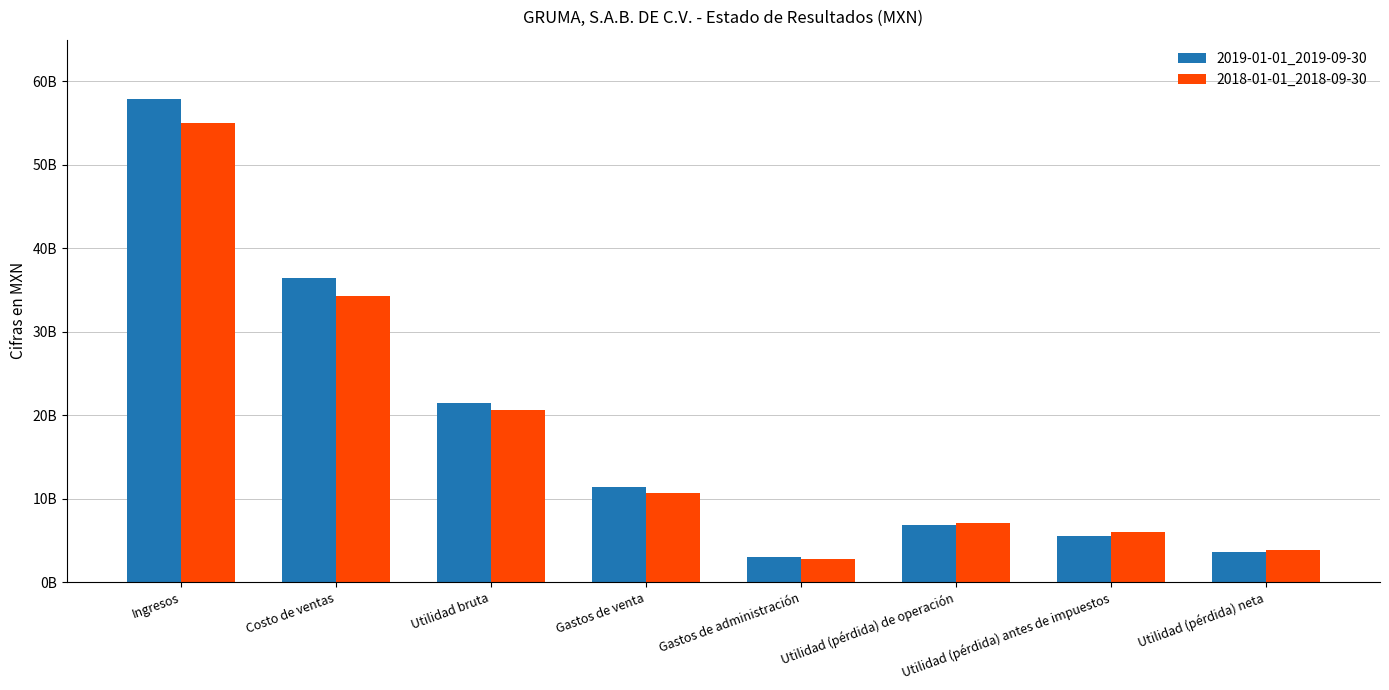

What is the average value of the 2018-01-01_2018-09-30 series?

17556810250